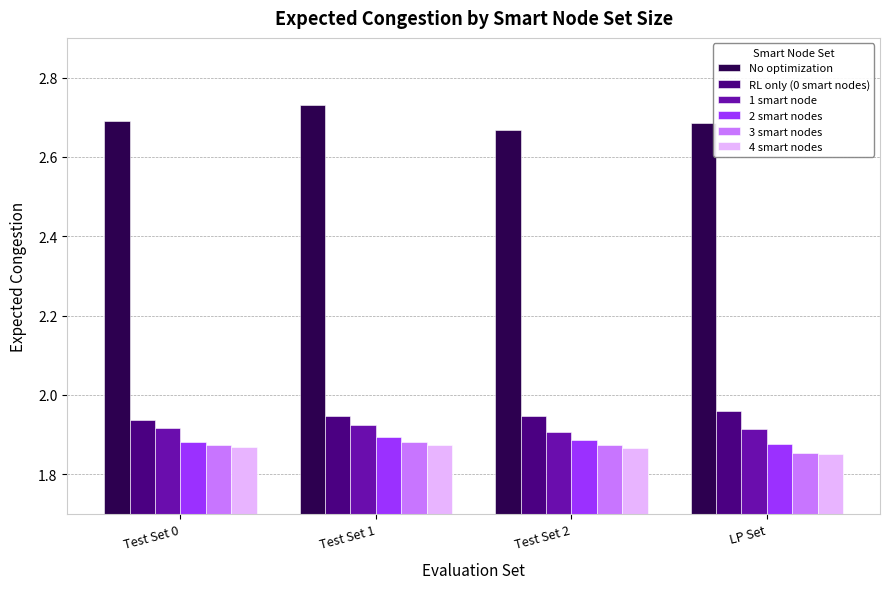

Count the No optimization values in the range 2 to 3.

4